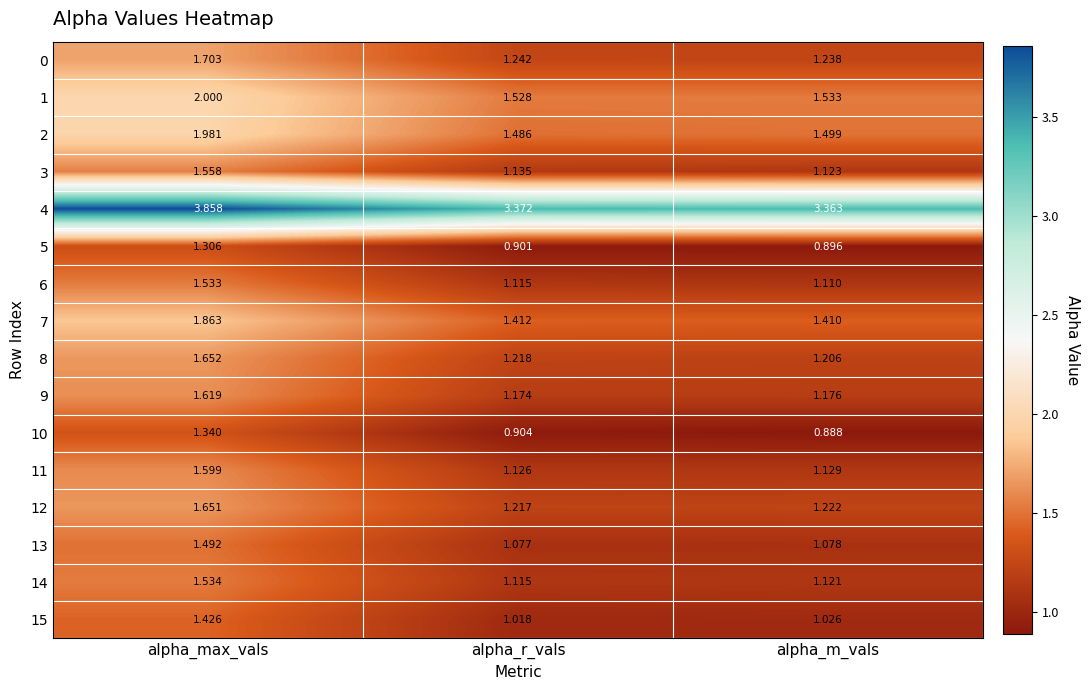

At which label does 13 reach its minimum?

alpha_r_vals